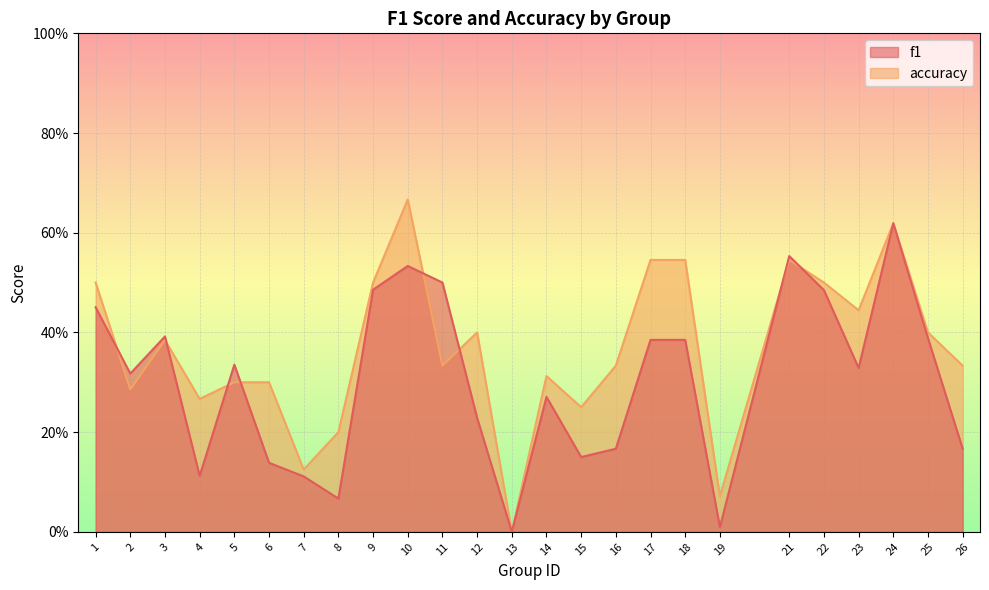

True or false: f1 has more than 1 interior local peaks.

True